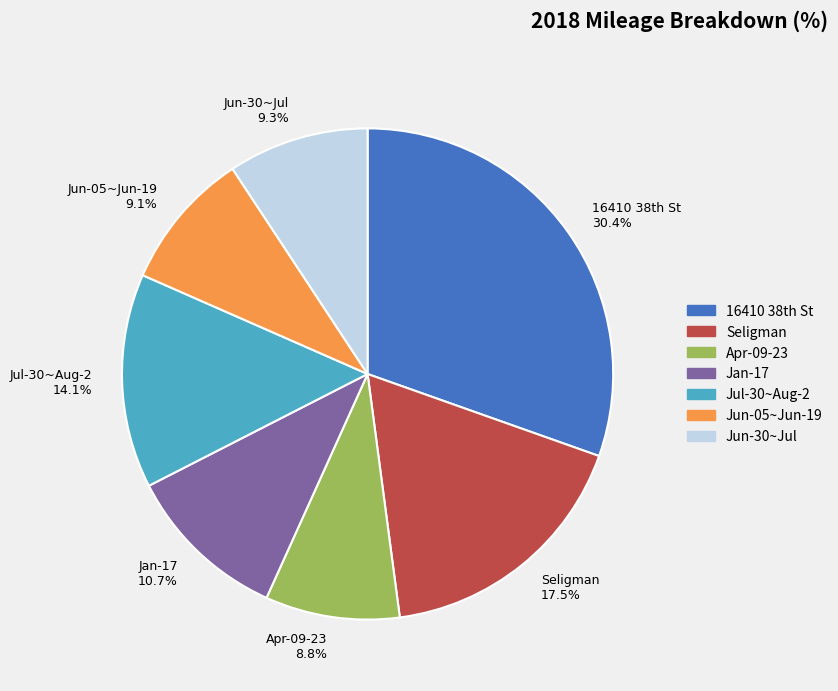

How many segments does this pie chart have?

7